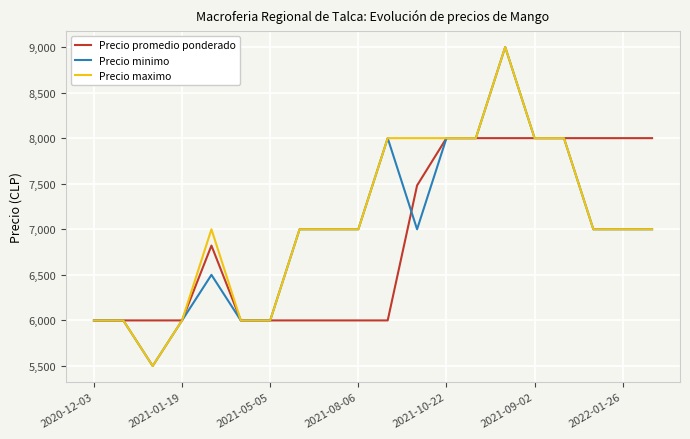

What is the greatest value displayed?

9000